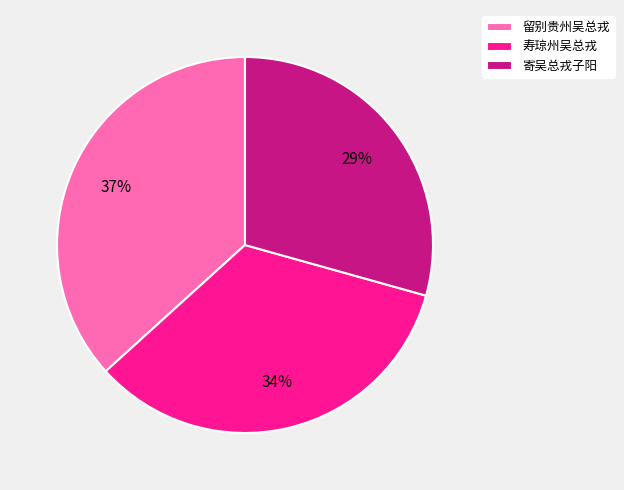

True or false: 寿琼州吴总戎 accounts for 41% of the total.

False